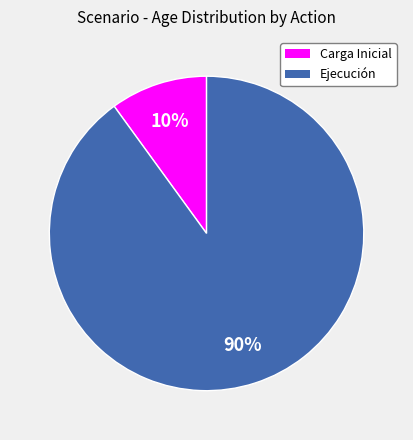

Which has a higher value, Carga Inicial or Ejecución?

Ejecución